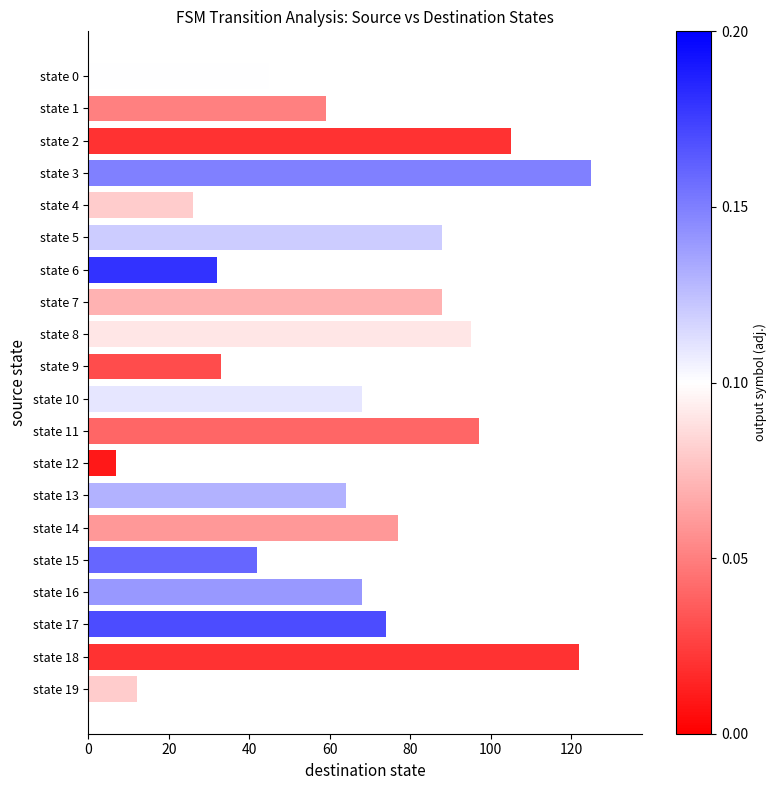

Reading top to bottom, transcribe all the data shown in this chart.

45	59	105	125	26	88	32	88	95	33	68	97	7	64	77	42	68	74	122	12